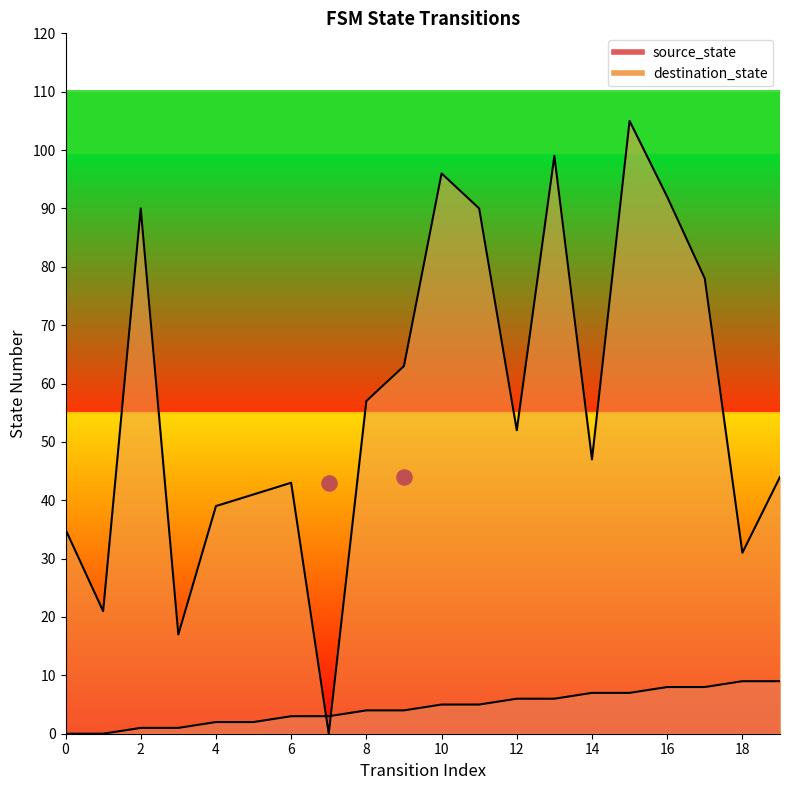

At which category is the sum across all series the highest?

15